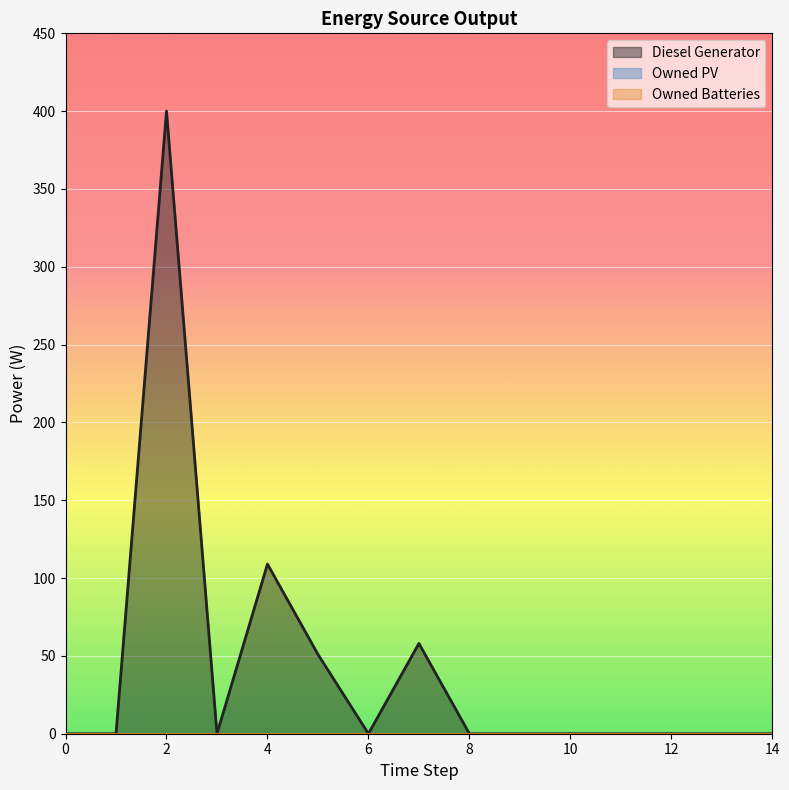

Reading left to right, list all the values displayed in this chart.

Diesel Generator: 0=0	1=0	2=400	3=0	4=109	5=51	6=0	7=58	8=0	9=0	10=0	11=0	12=0	13=0	14=0
Owned PV: 0=0	1=0	2=0	3=0	4=0	5=0	6=0	7=0	8=0	9=0	10=0	11=0	12=0	13=0	14=0
Owned Batteries: 0=0	1=0	2=0	3=0	4=0	5=0	6=0	7=0	8=0	9=0	10=0	11=0	12=0	13=0	14=0